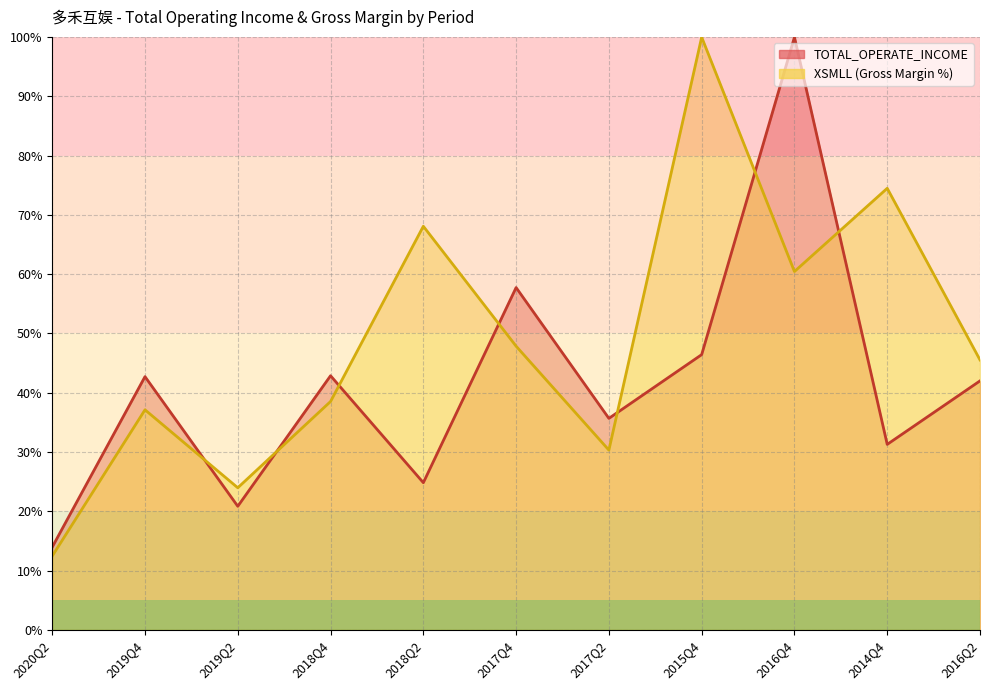

Where do TOTAL_OPERATE_INCOME and XSMLL first cross each other?

2019Q4 and 2019Q2